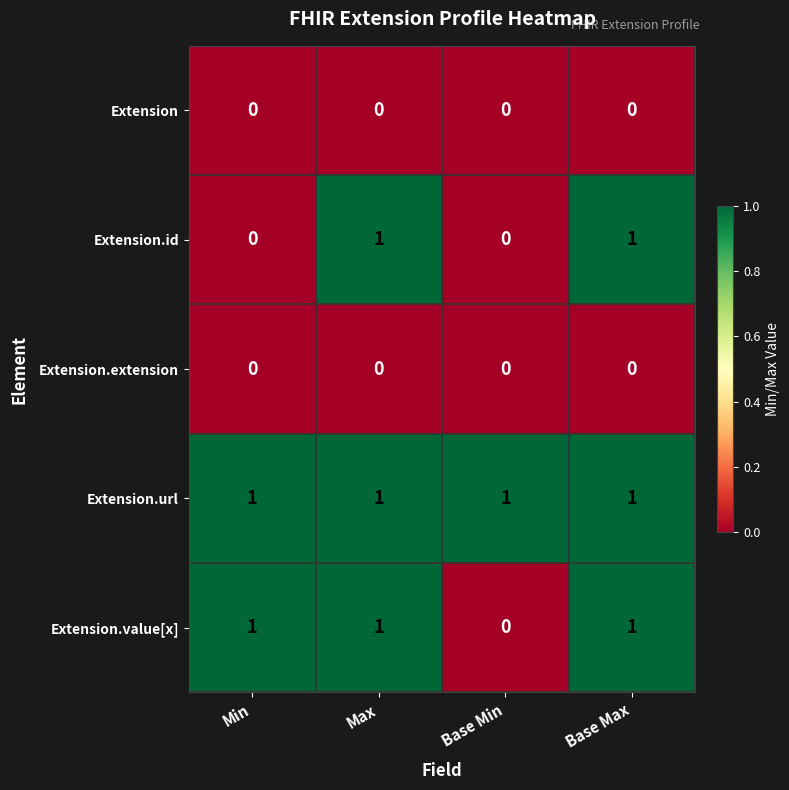

Reading left to right, extract all data points from this chart.

Extension: Min=0	Max=0	Base Min=0	Base Max=0
Extension.id: Min=0	Max=1	Base Min=0	Base Max=1
Extension.extension: Min=0	Max=0	Base Min=0	Base Max=0
Extension.url: Min=1	Max=1	Base Min=1	Base Max=1
Extension.value[x]: Min=1	Max=1	Base Min=0	Base Max=1